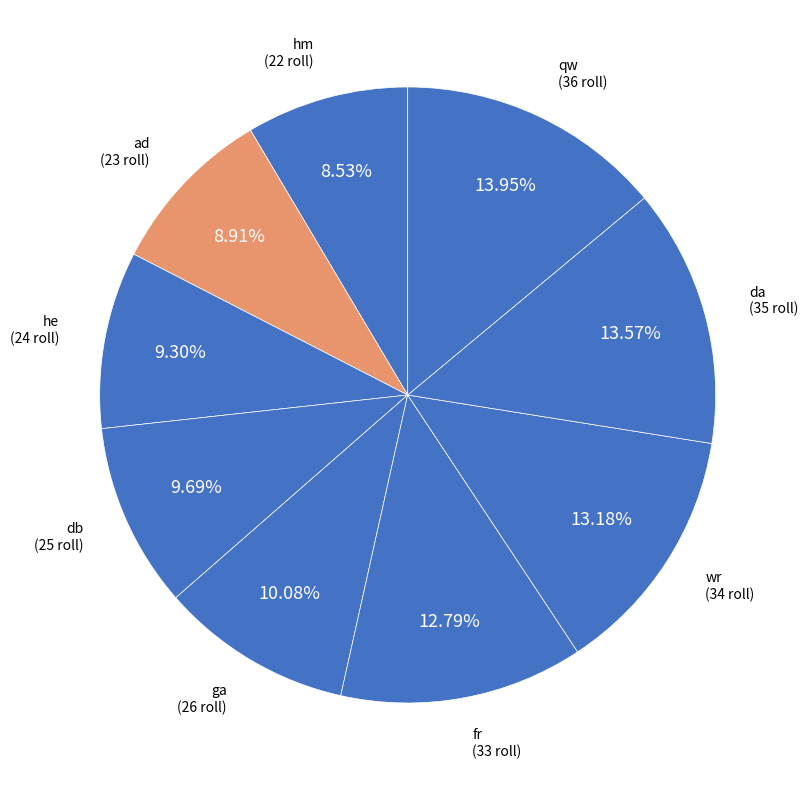

How many segments does this pie chart have?

9